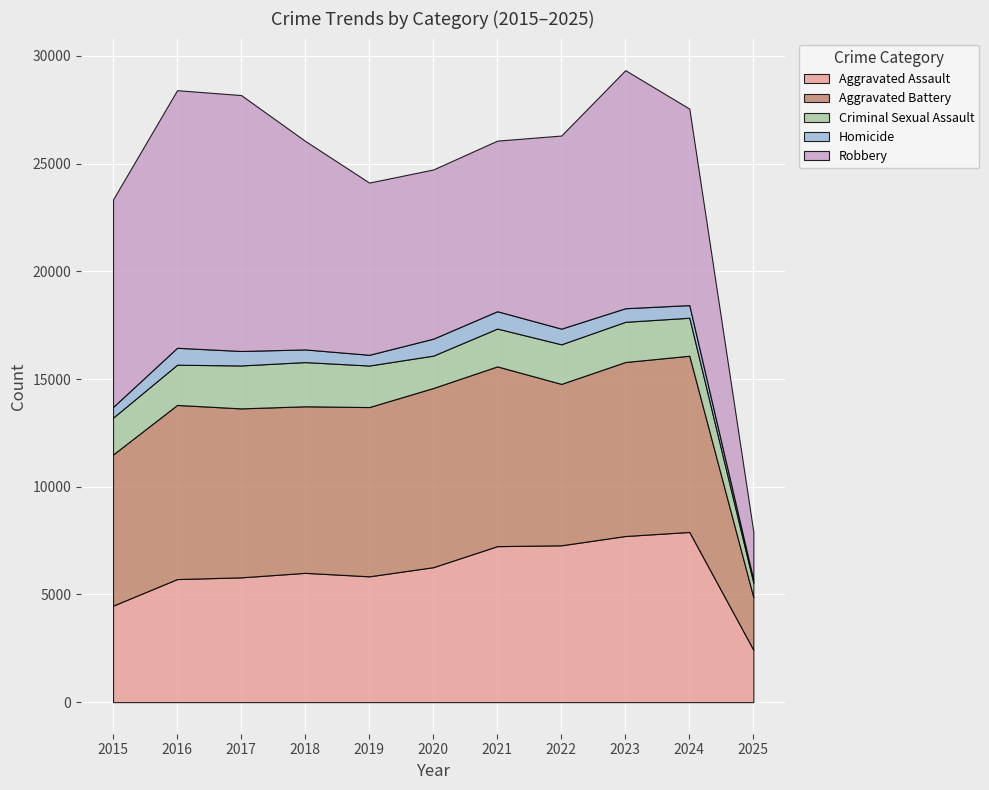

How many times do Robbery and Aggravated Assault cross each other?

1